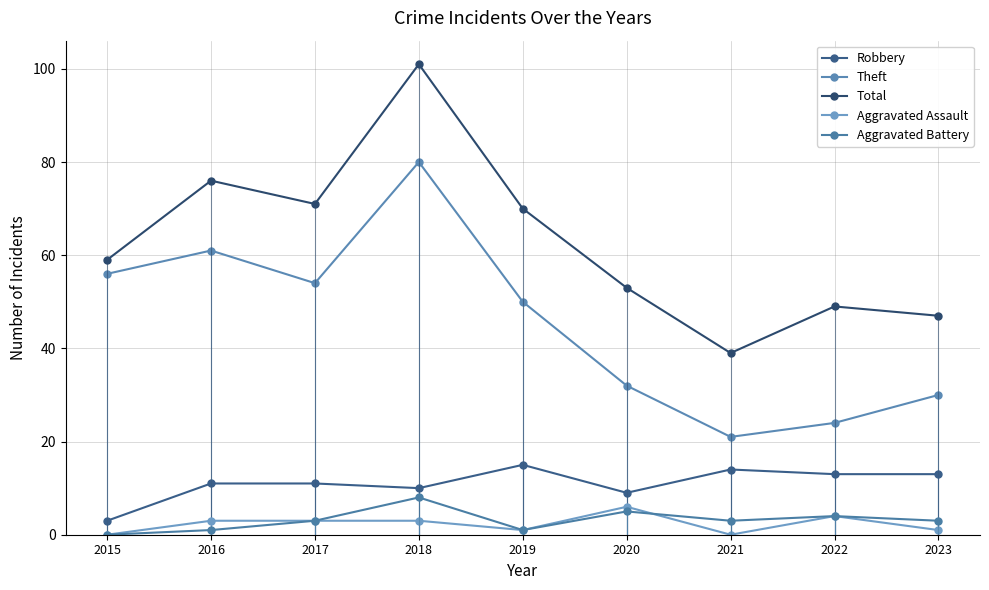

The Aggravated Assault series shows 0 at 2015. True or false?

True